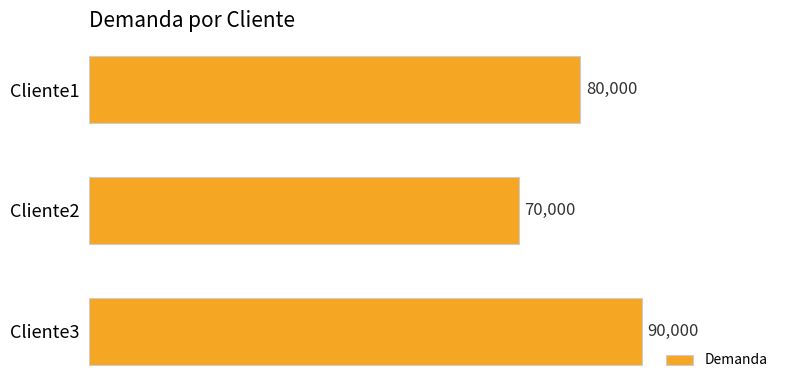

Are the bars horizontal?

Yes